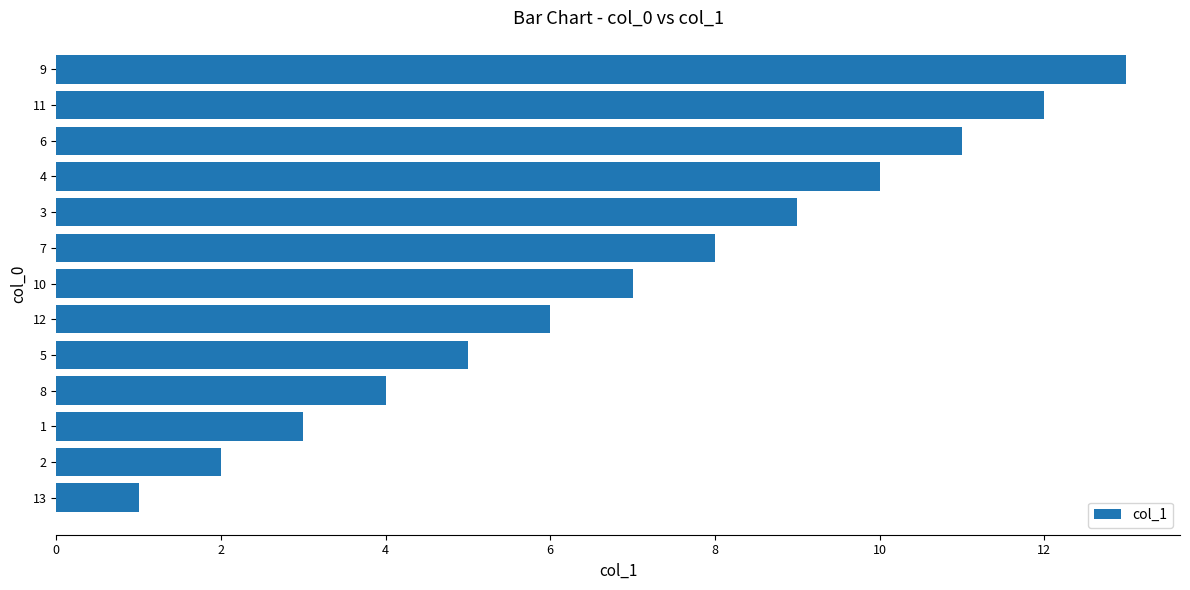

Rank the categories by value from lowest to highest.

13, 2, 1, 8, 5, 12, 10, 7, 3, 4, 6, 11, 9